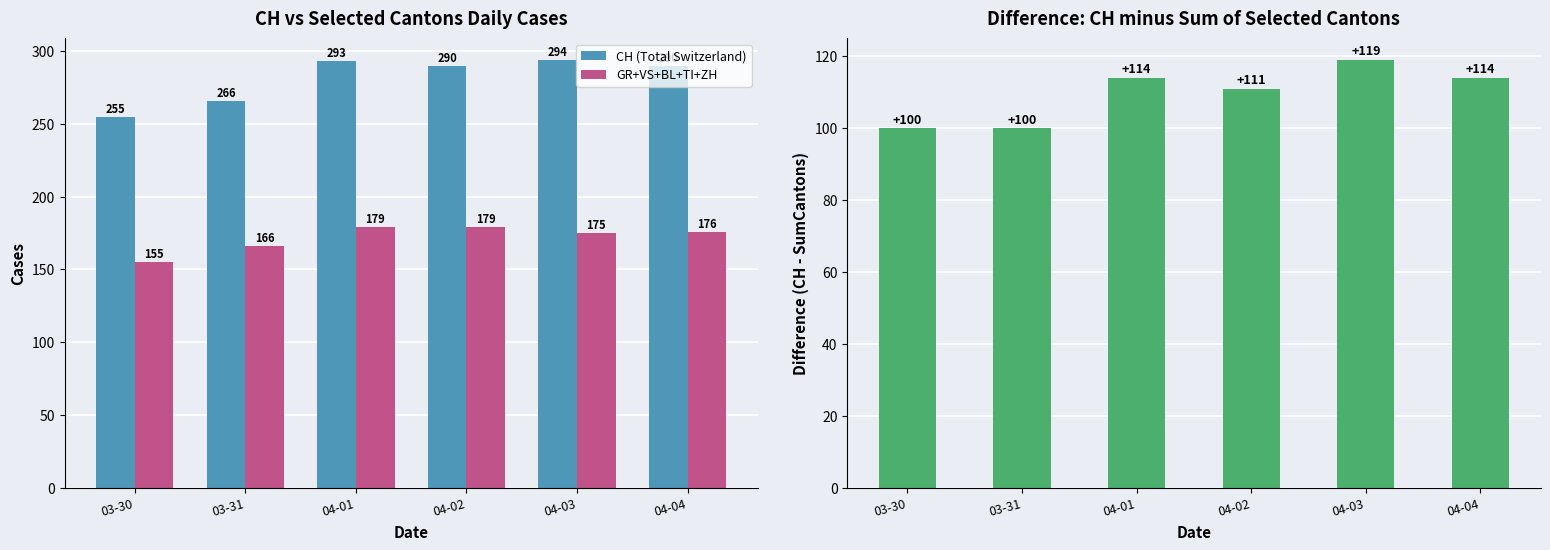

What is the label of the 4th bar from the right?

04-01